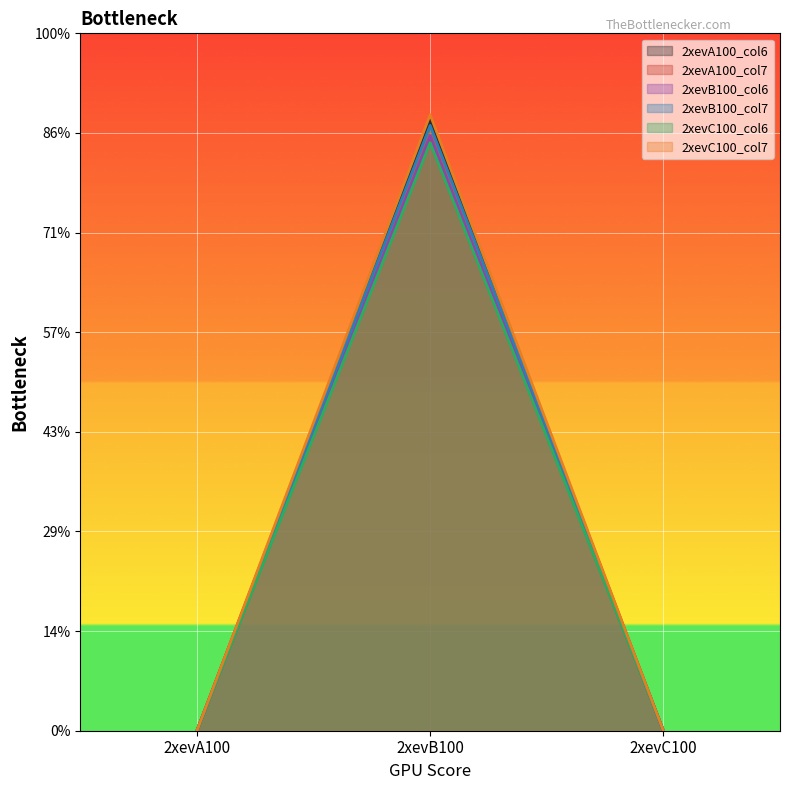

List the labels in order of 2xevB100_col7 value, smallest first.

2xevA100, 2xevC100, 2xevB100